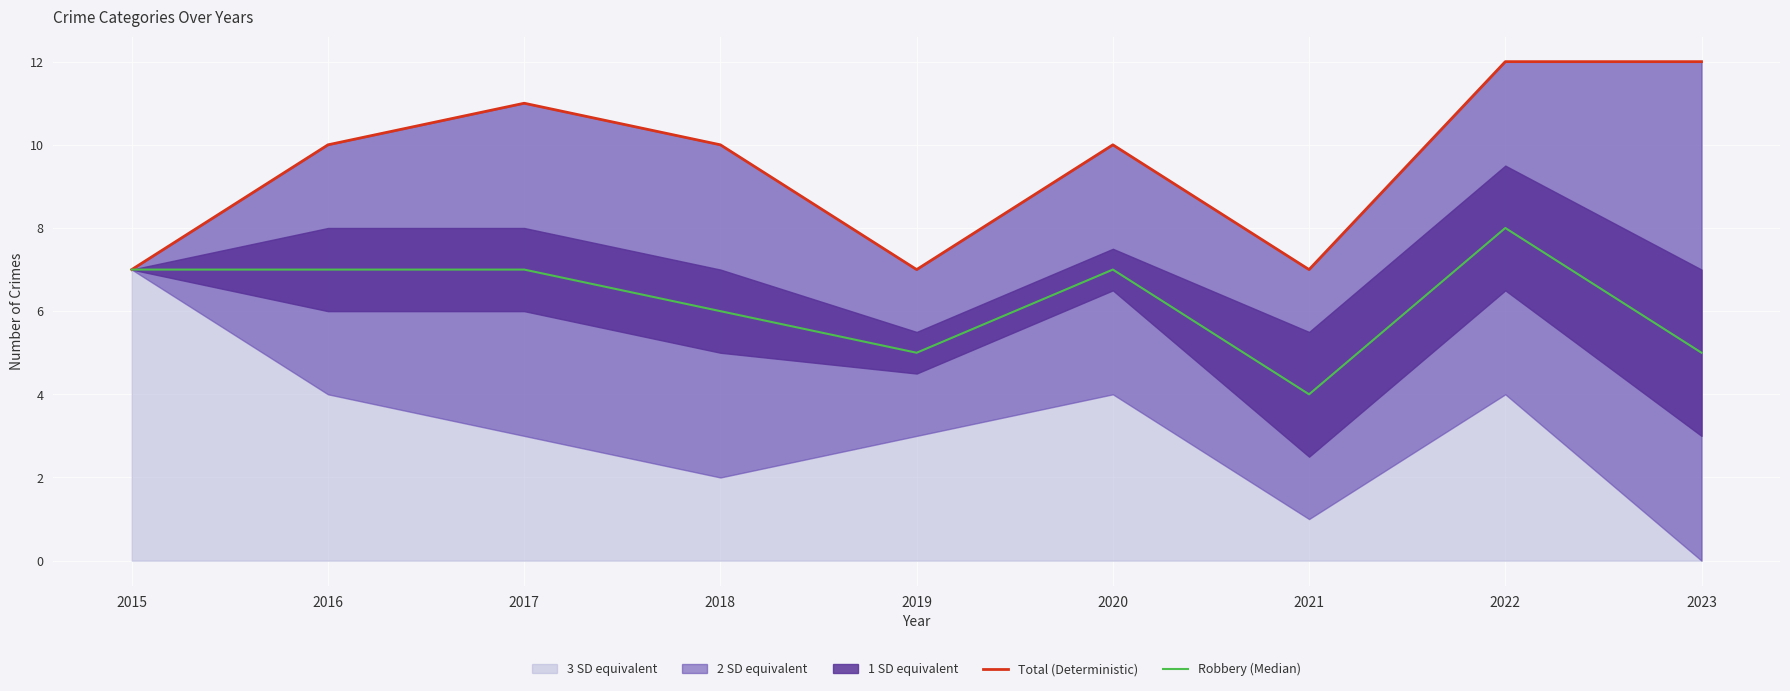

Reading left to right, extract all data points from this chart.

Total (Deterministic): 2015=7	2016=10	2017=11	2018=10	2019=7	2020=10	2021=7	2022=12	2023=12
Robbery (Median): 2015=7	2016=7	2017=7	2018=6	2019=5	2020=7	2021=4	2022=8	2023=5